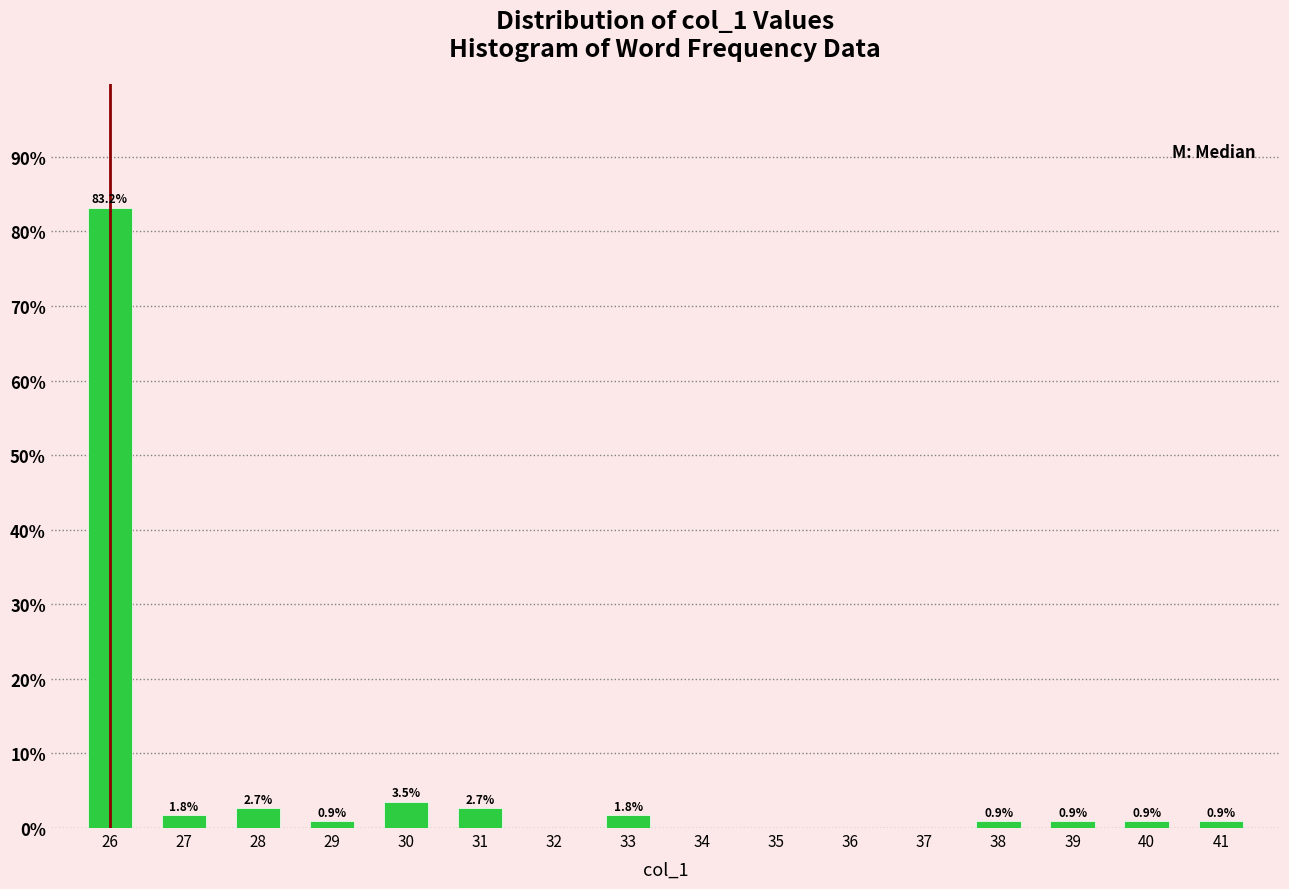

Reading right to left, what are all the values shown in this chart?

41=0.9	40=0.9	39=0.9	38=0.9	37=0.0	36=0.0	35=0.0	34=0.0	33=1.8	32=0.0	31=2.7	30=3.5	29=0.9	28=2.7	27=1.8	26=83.2